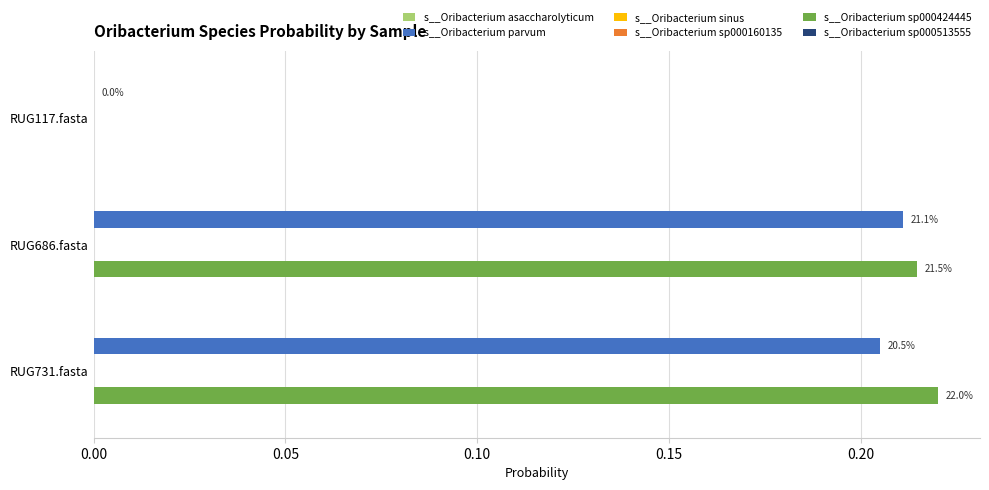

What is the sum of all s__Oribacterium sp000424445 values?

0.4